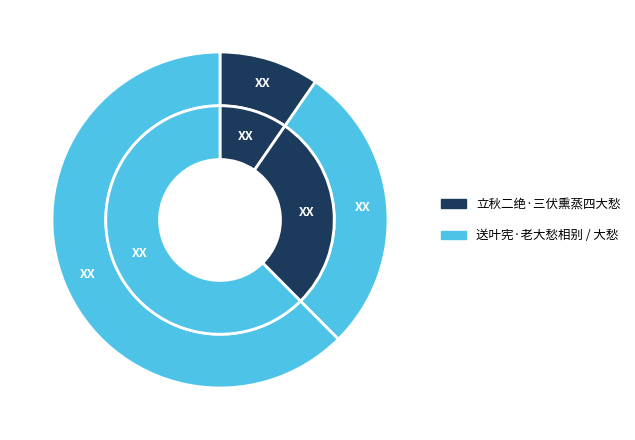

To the nearest percent, what portion does 大愁 represent?

62%